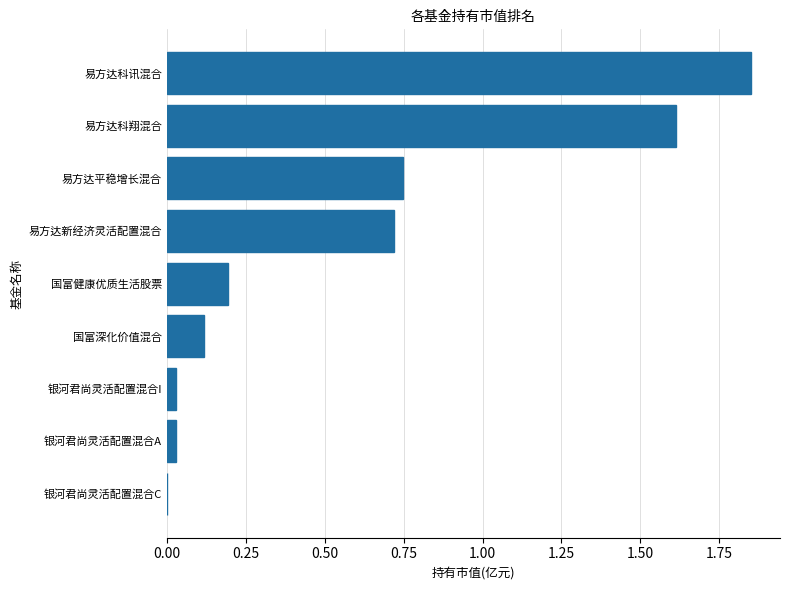

True or false: the data shows 0.0 at 银河君尚灵活配置混合C.

True